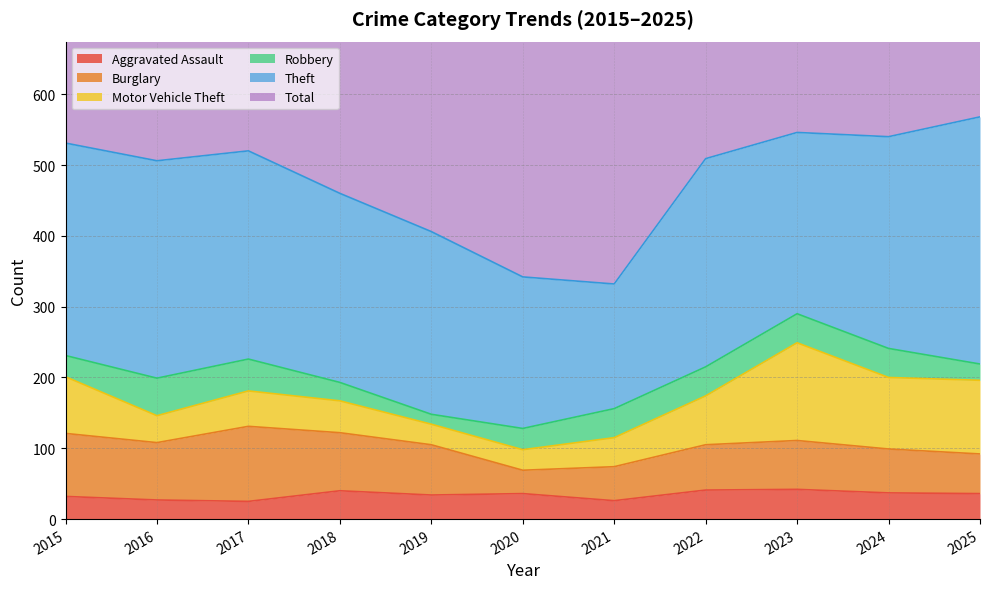

The Burglary series shows 140 at 2016. True or false?

False